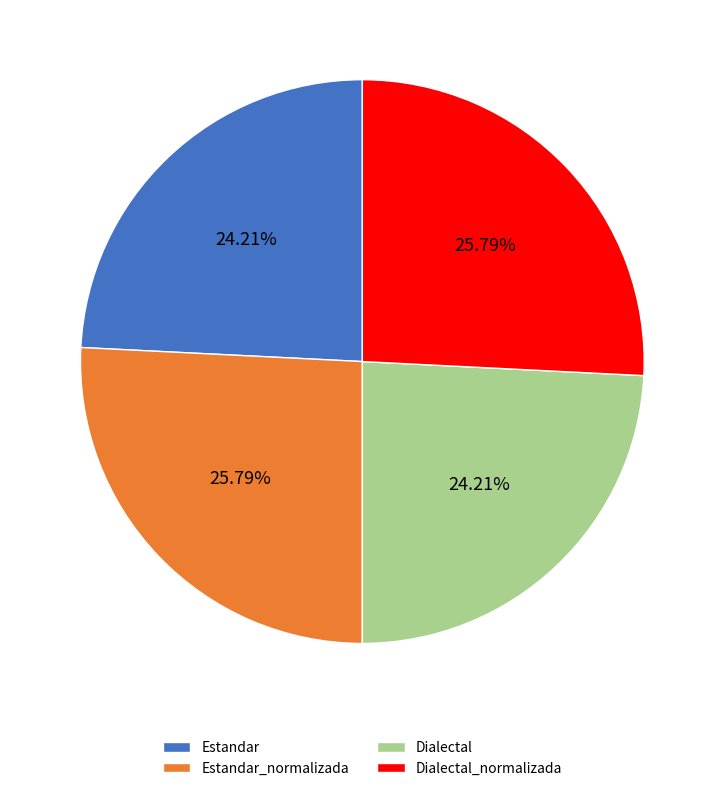

To the nearest percent, what is the average slice percentage?

25%